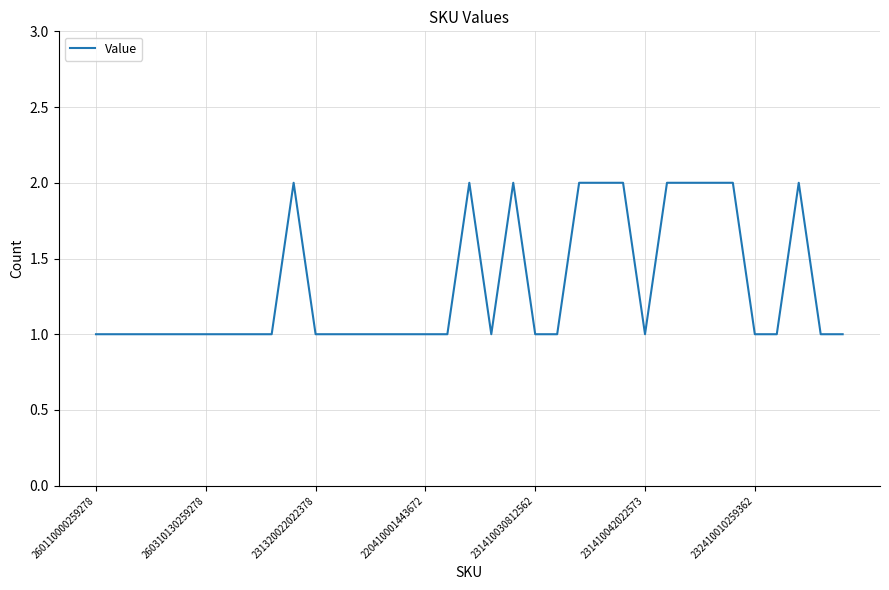

Does the chart have visible grid lines?

Yes